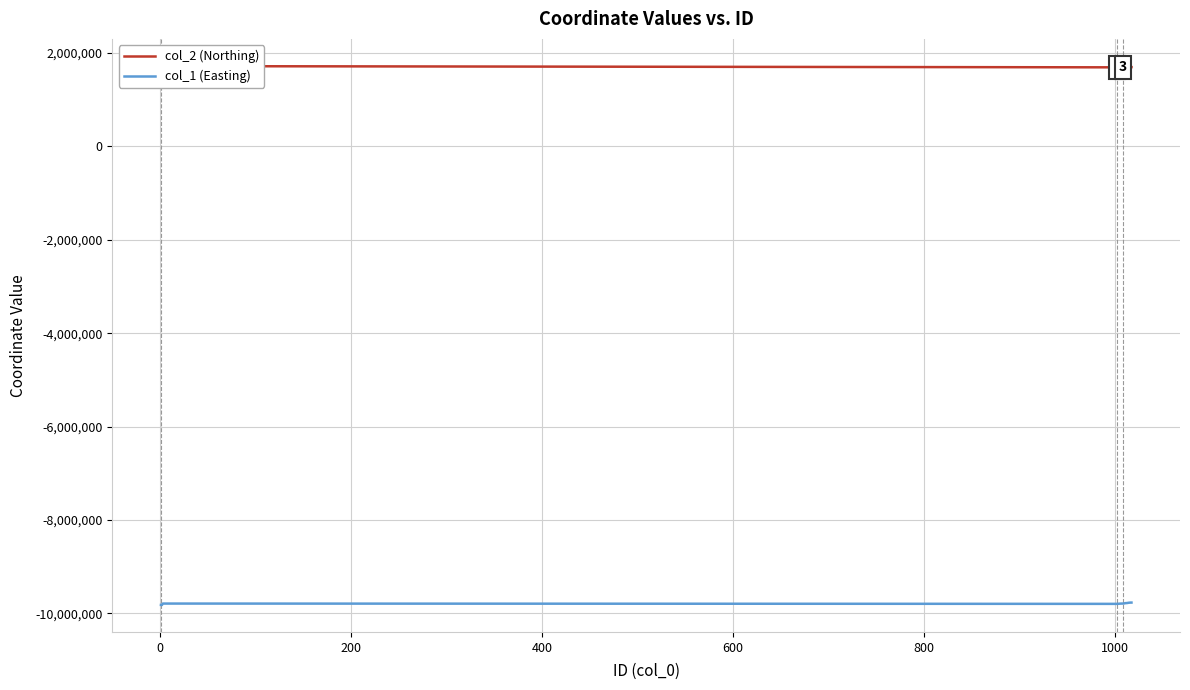

Is this an area chart (filled region under the line)?

No